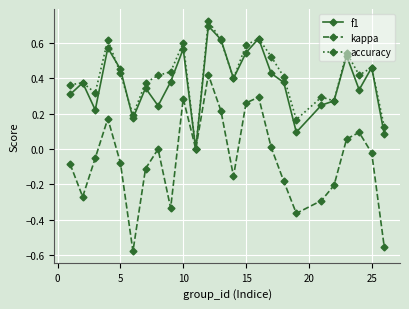

True or false: kappa has more than 2 points higher than both neighbors.

True